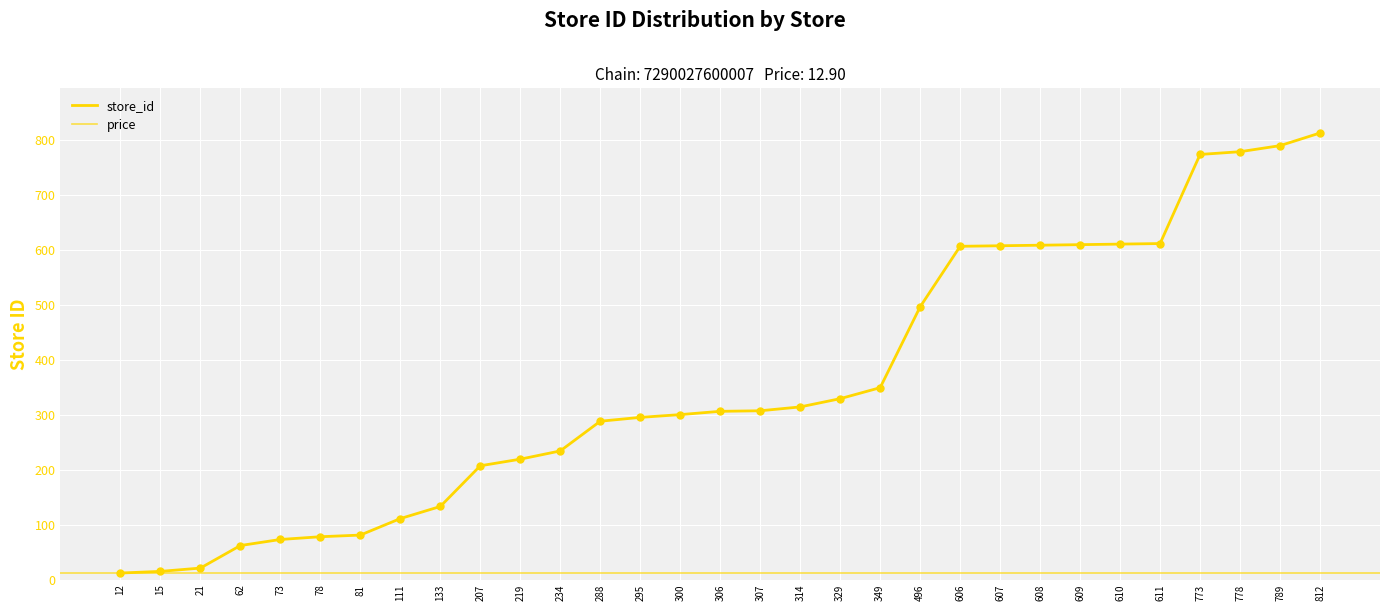

What is the change in value from 329 to 607?

+278